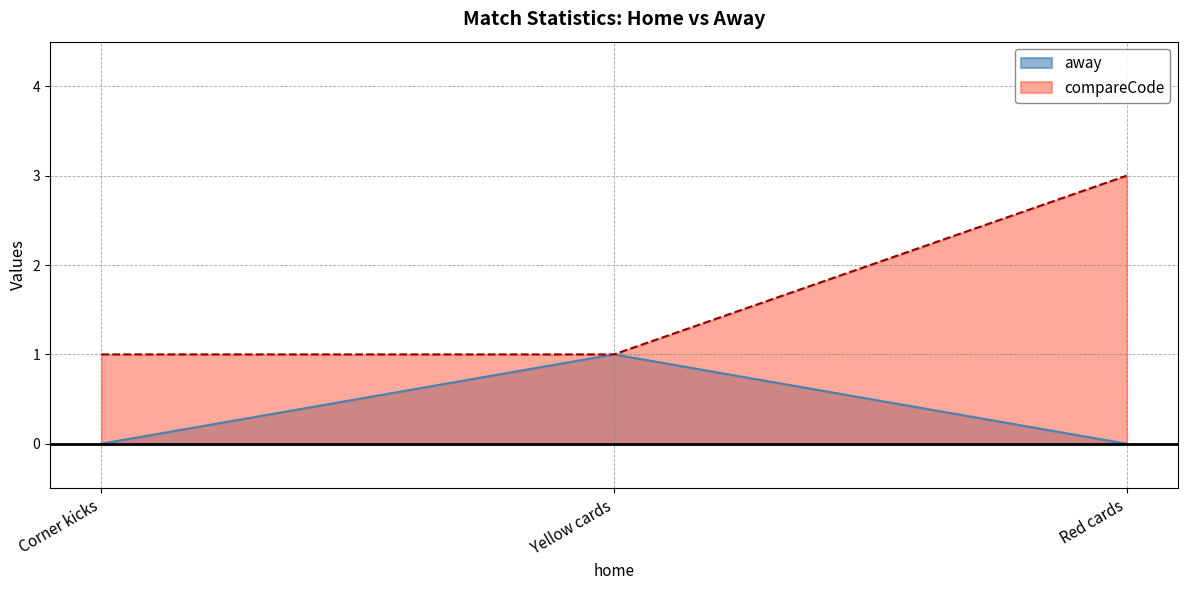

What is the label of the 2nd point from the left?

Yellow cards